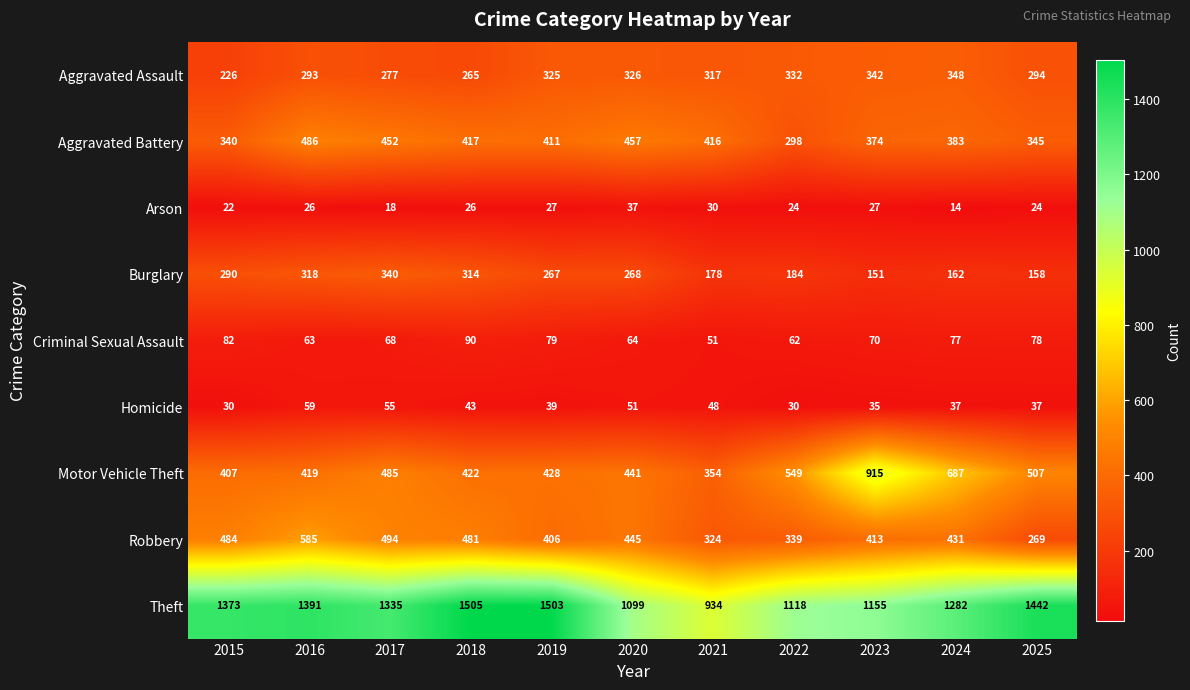

List the series in order of their peak value, highest first.

Theft, Motor Vehicle Theft, Robbery, Aggravated Battery, Aggravated Assault, Burglary, Criminal Sexual Assault, Homicide, Arson